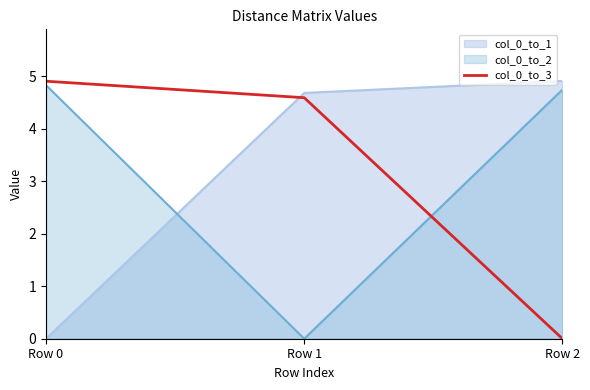

Is it true that col_0_to_1 equals 4.9 at Row 2?

True